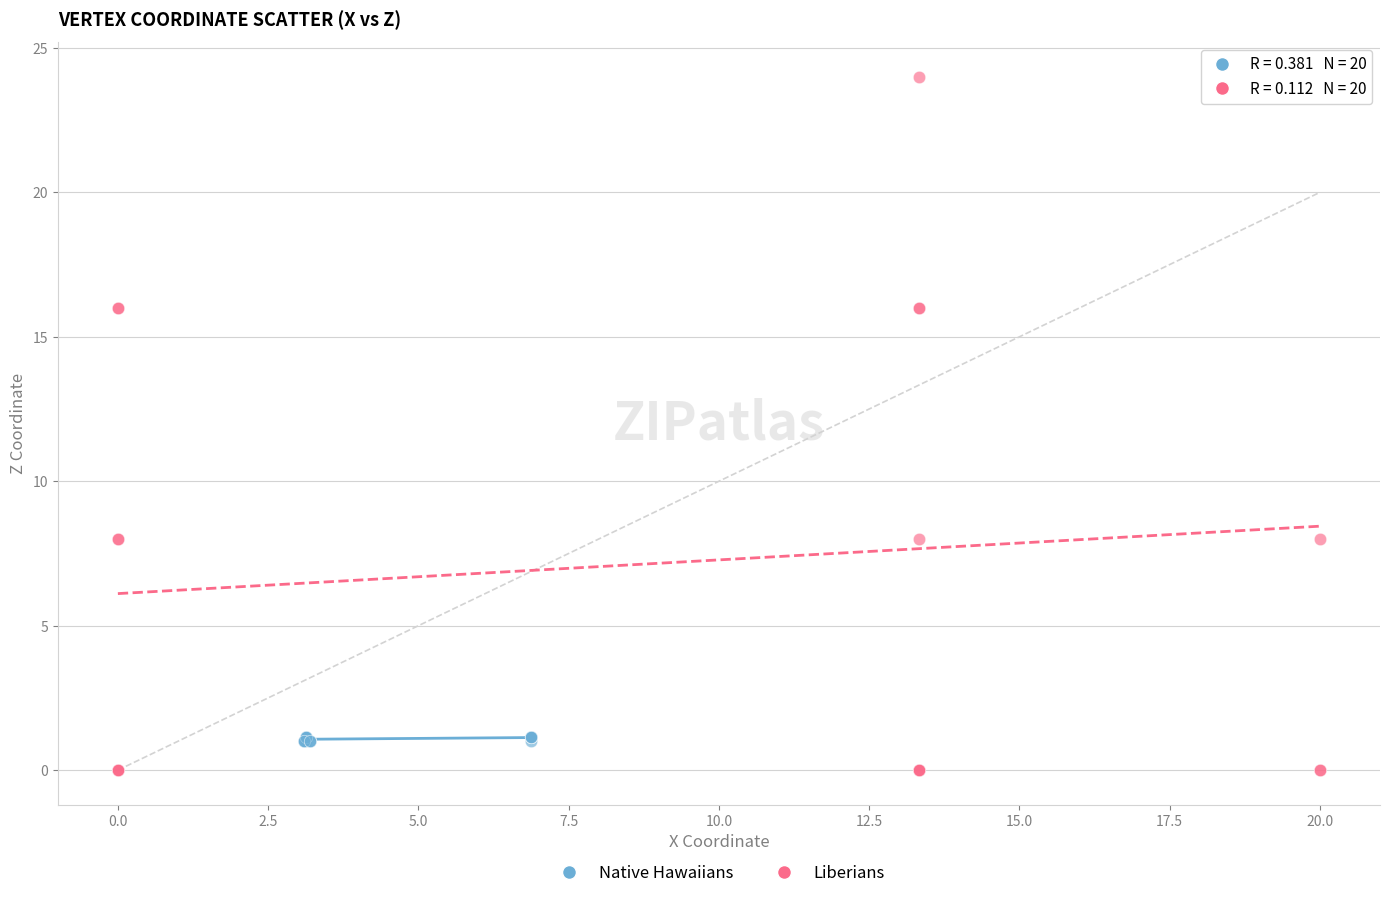

Which series has the widest spread of Y values?

Liberians